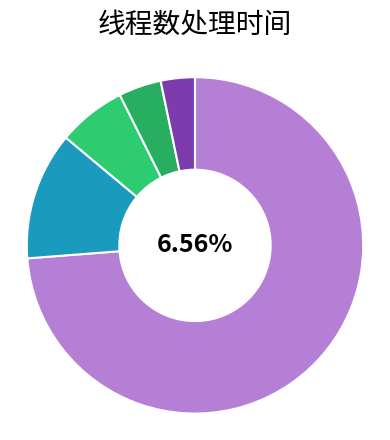

How many segments does this pie chart have?

5